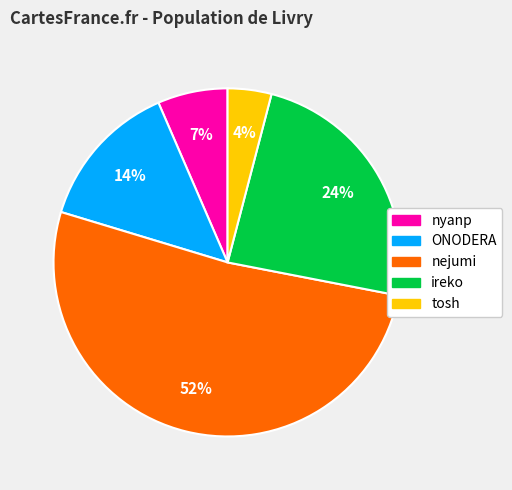

Count the number of slices in the pie.

5